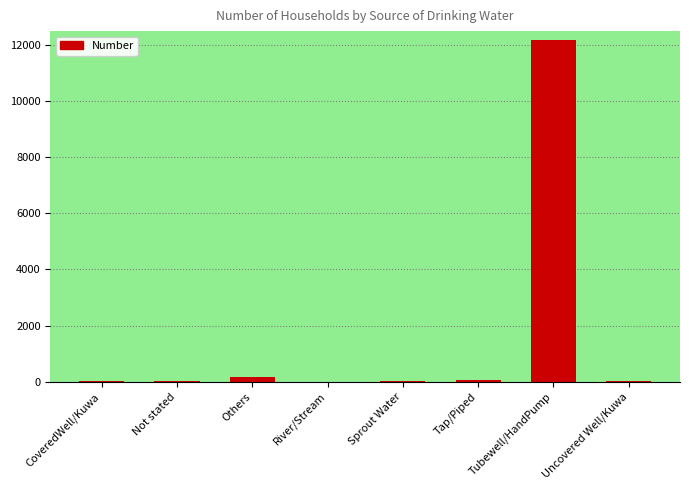

What is the greatest value displayed?

12188